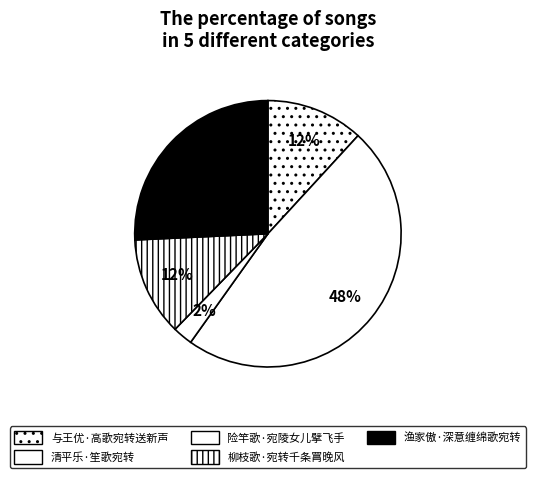

Count the number of slices in the pie.

5